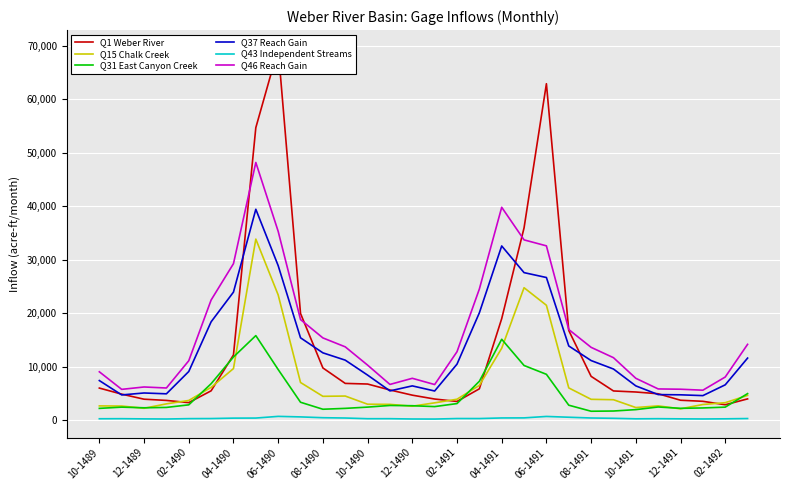

True or false: Q15 Chalk Creek and Q46 Reach Gain cross at least once.

False